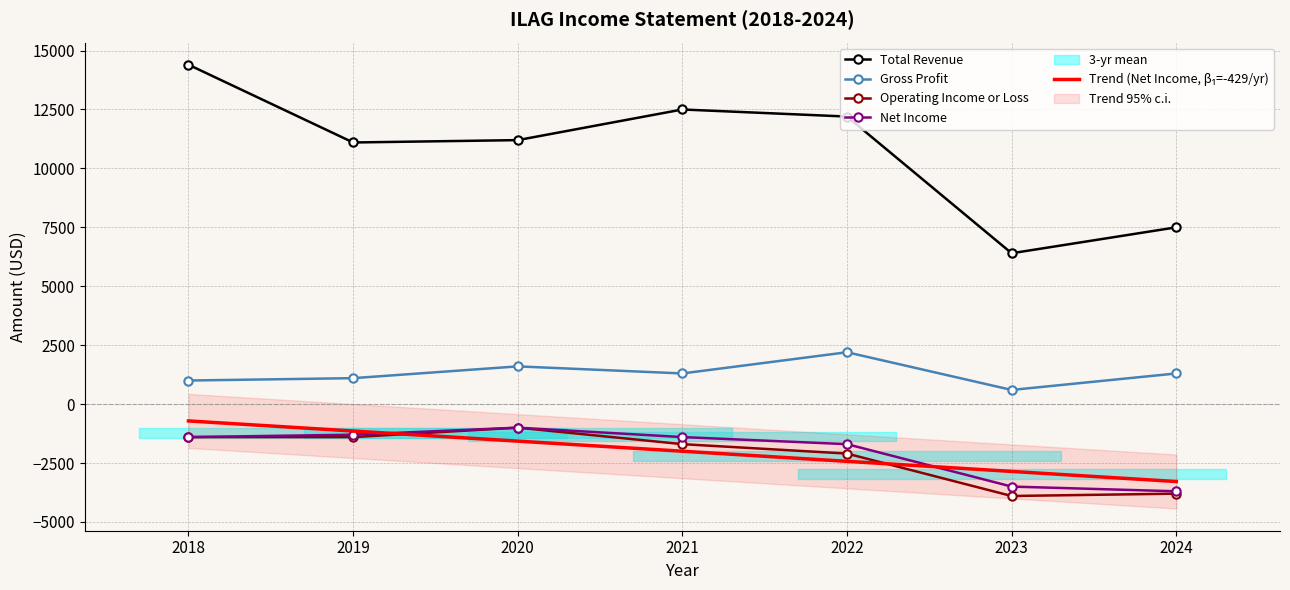

What is the sum of the Total Revenue values at 2022 and 2020?

23400.0